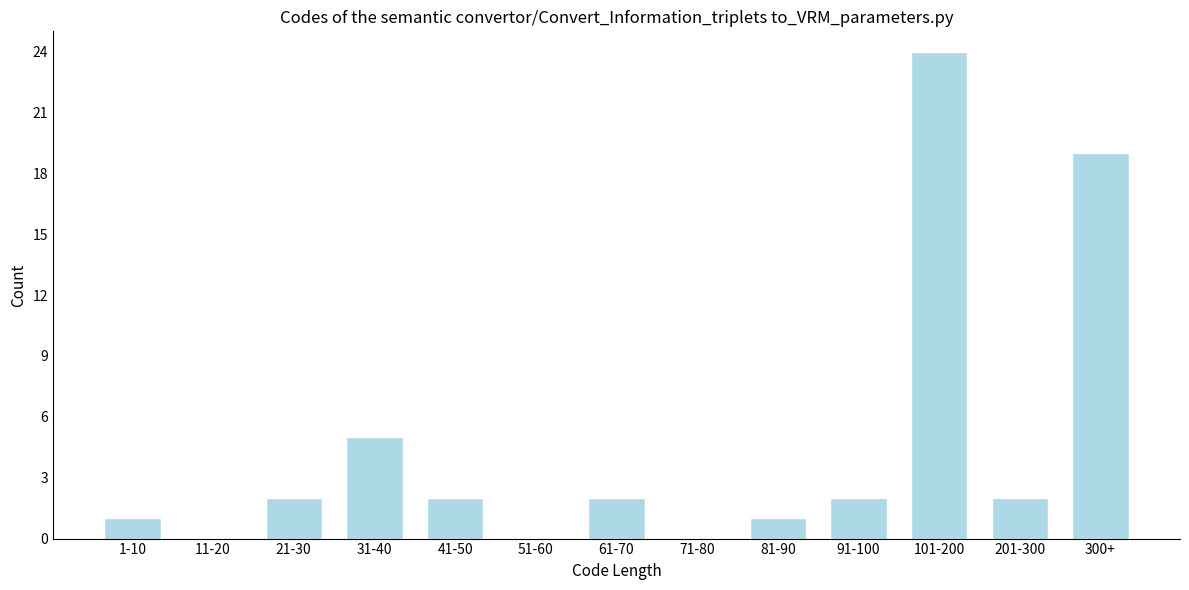

Reading left to right, transcribe all the data shown in this chart.

1-10=1	11-20=0	21-30=2	31-40=5	41-50=2	51-60=0	61-70=2	71-80=0	81-90=1	91-100=2	101-200=24	201-300=2	300+=19